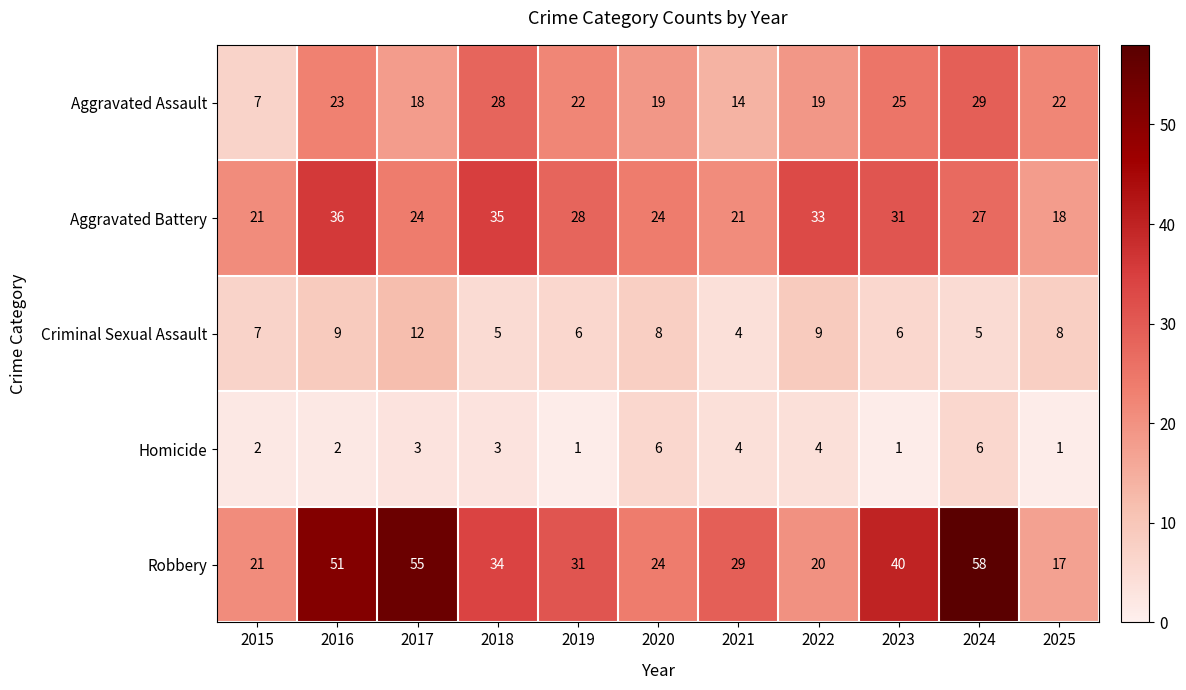

The value of Homicide at 2016 is 2. True or false?

True